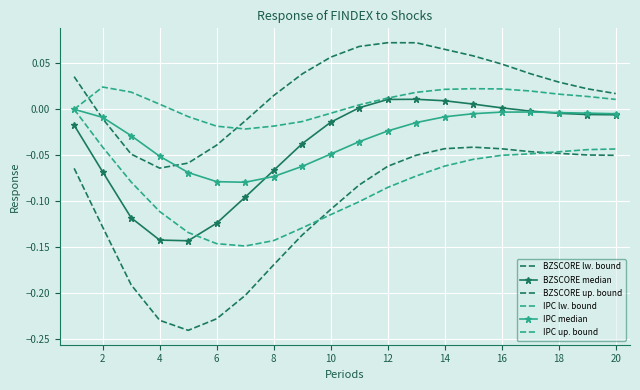

How many interior local valleys does the BZSCORE lw. bound series have?

1